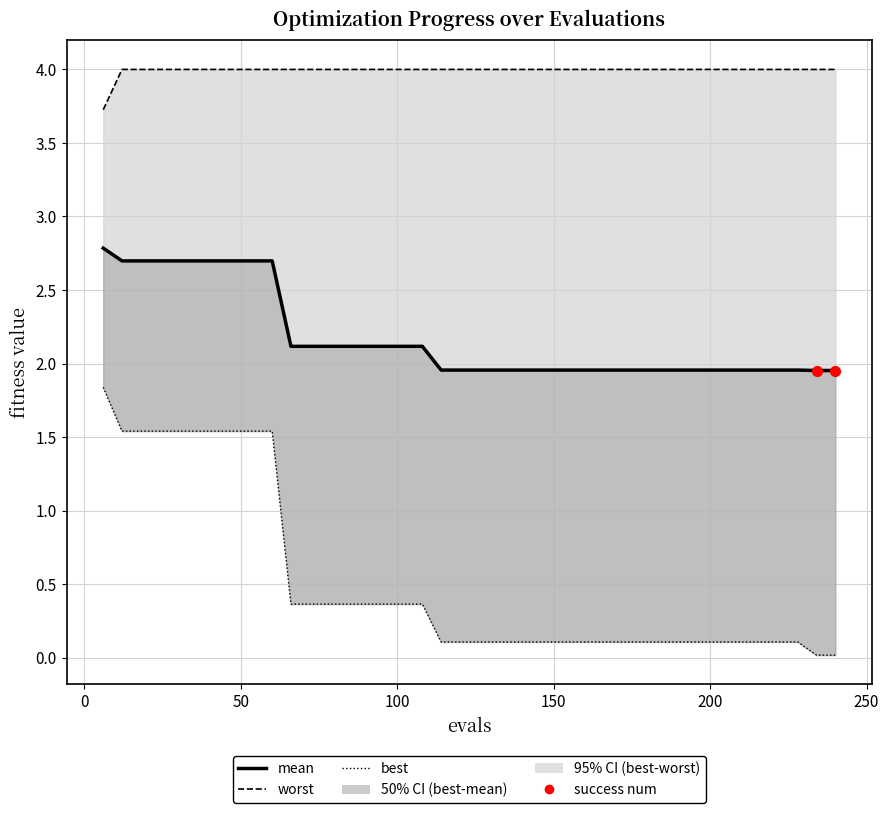

Which series reaches the minimum Y coordinate?

best